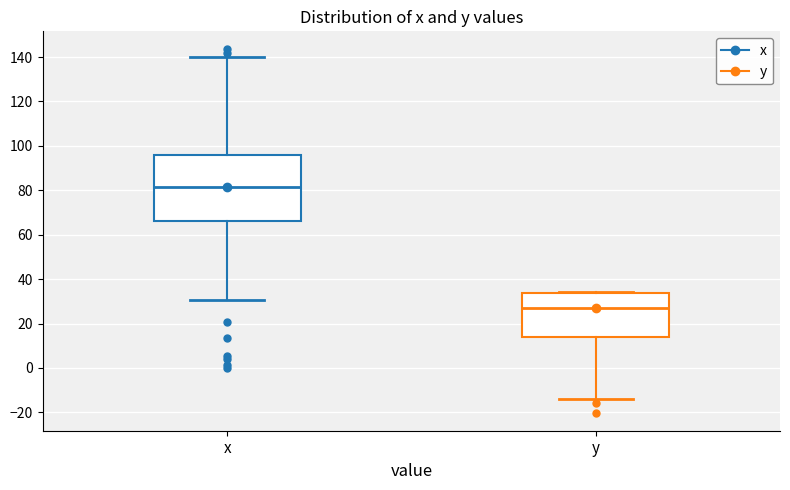

Reading left to right, transcribe this box plot: for each box, give where its median line is, the range the box spans, and where its two whiskers end, as read against the y-axis. The values are not printed on the chart, so give them approximately, as read against the axis.

x: median 82, box 66 to 96, whiskers 30 to 140
y: median 28, box 14 to 34, whiskers -14 to 34